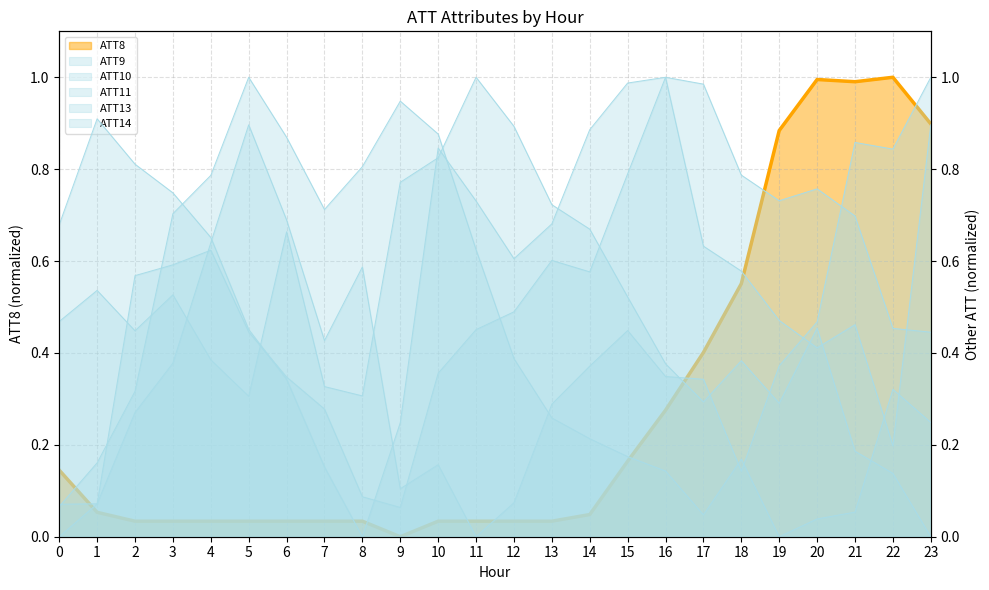

Rank the categories by ATT14 value from highest to lowest.

16, 15, 1, 23, 14, 10, 2, 3, 11, 13, 0, 4, 17, 12, 18, 19, 21, 5, 20, 6, 9, 22, 7, 8